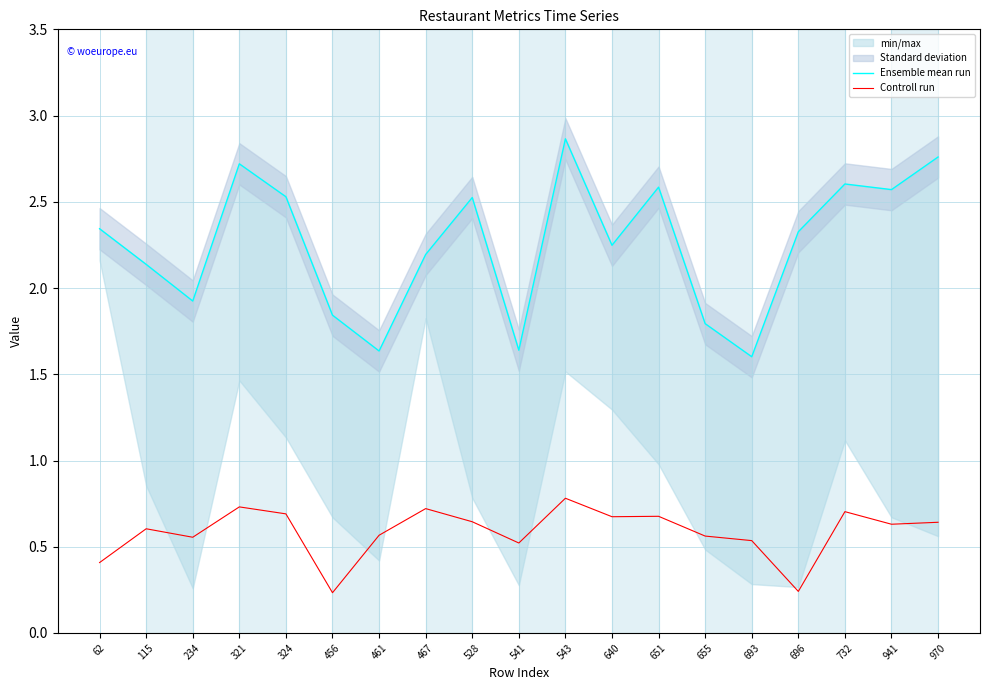

How many data points does each series have?

19